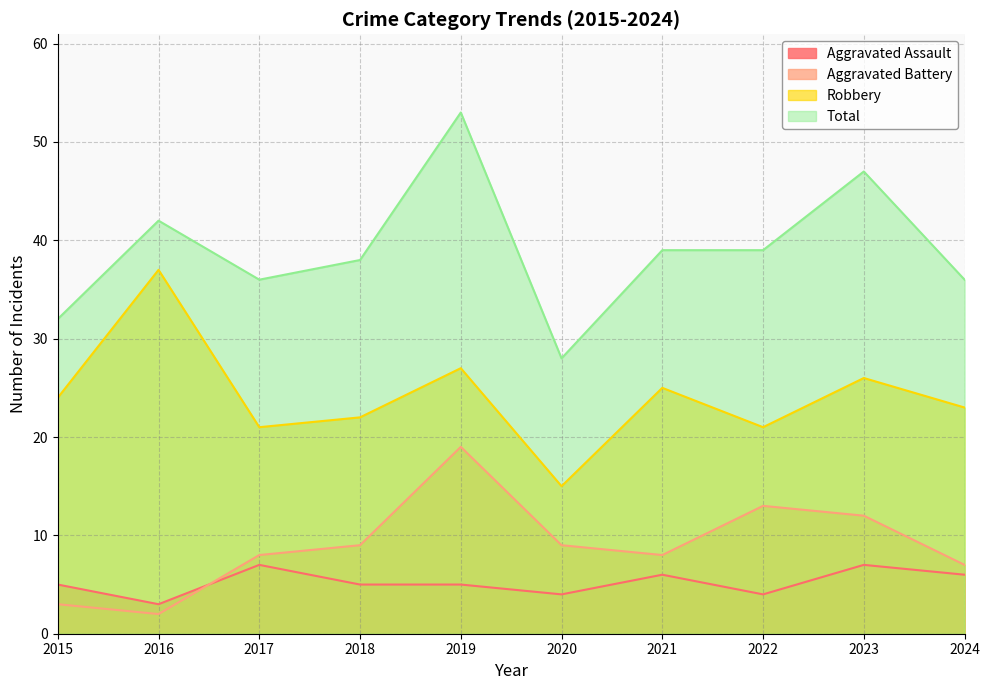

What is the smallest value displayed?

2